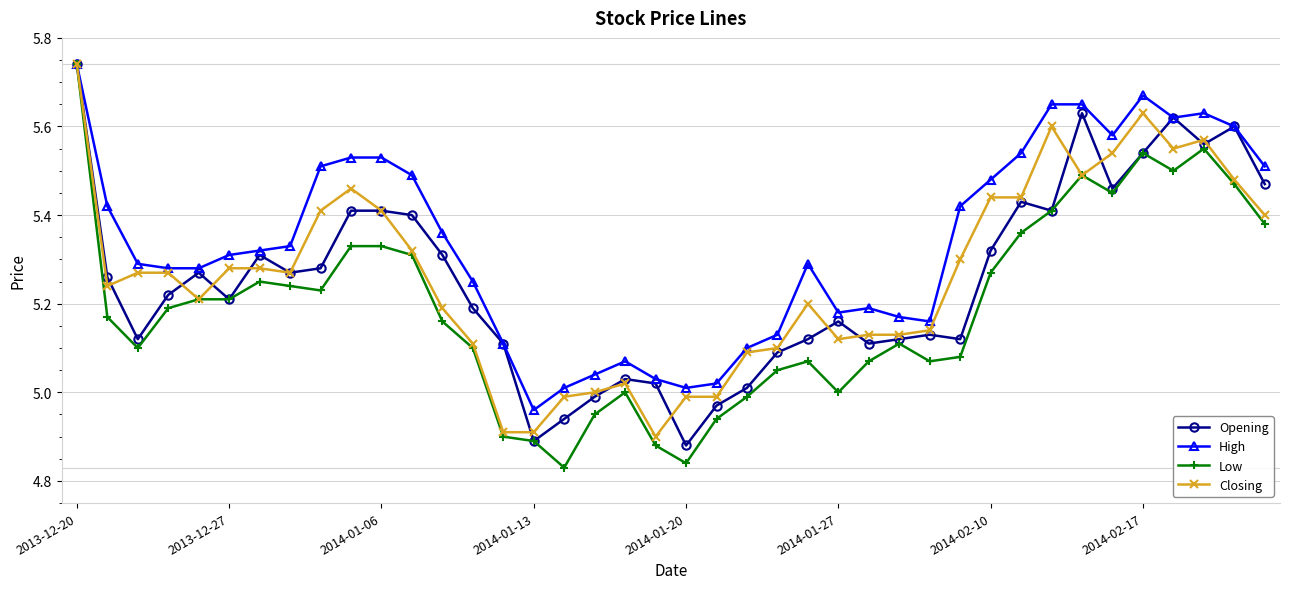

True or false: High has more than 0 points higher than both neighbors.

True